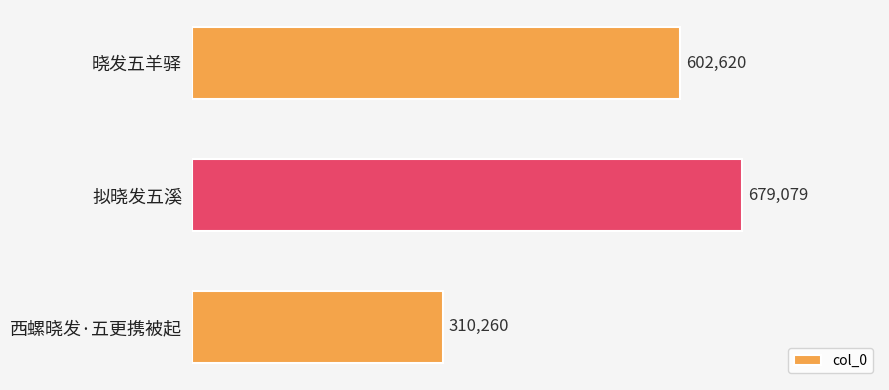

Reading top to bottom, what are all the values shown in this chart?

602620	679079	310260